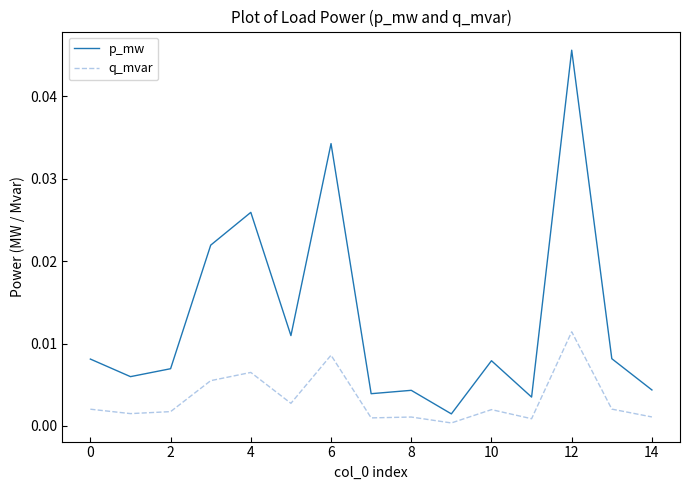

Rank the series by their maximum value, from highest to lowest.

p_mw, q_mvar